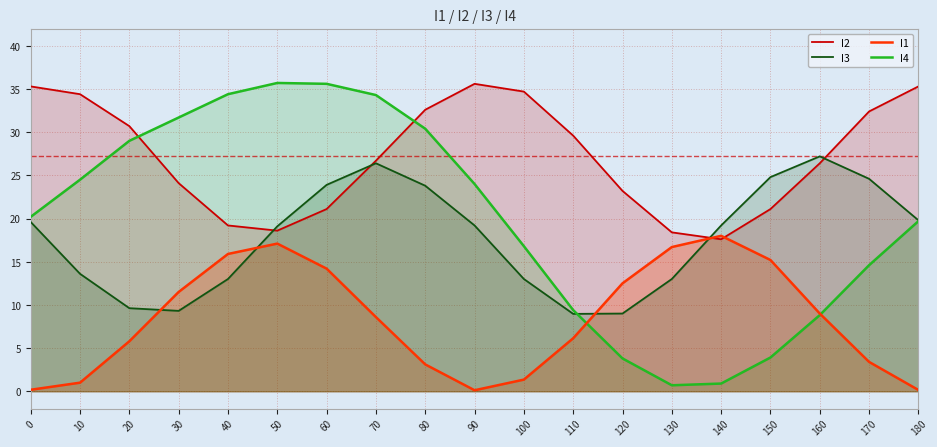

What is the greatest value displayed?

35.7